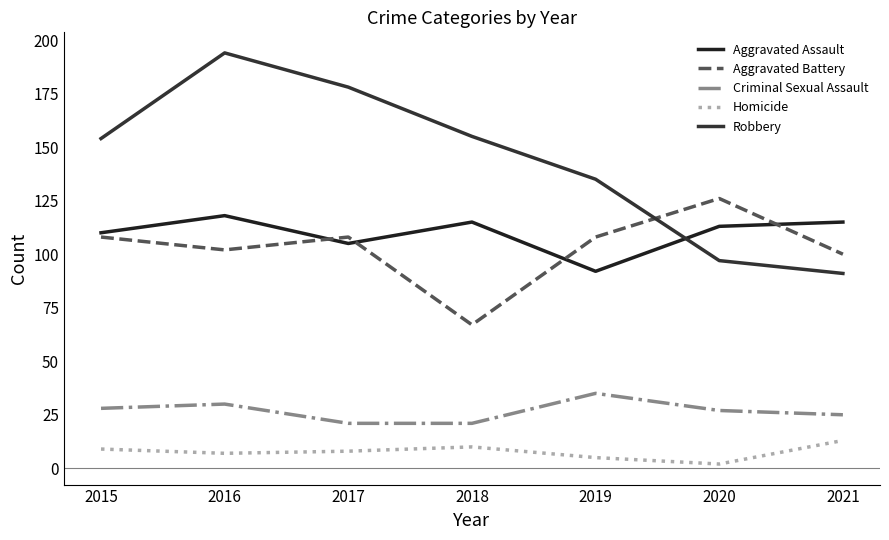

Where is the first local maximum for Robbery?

2016